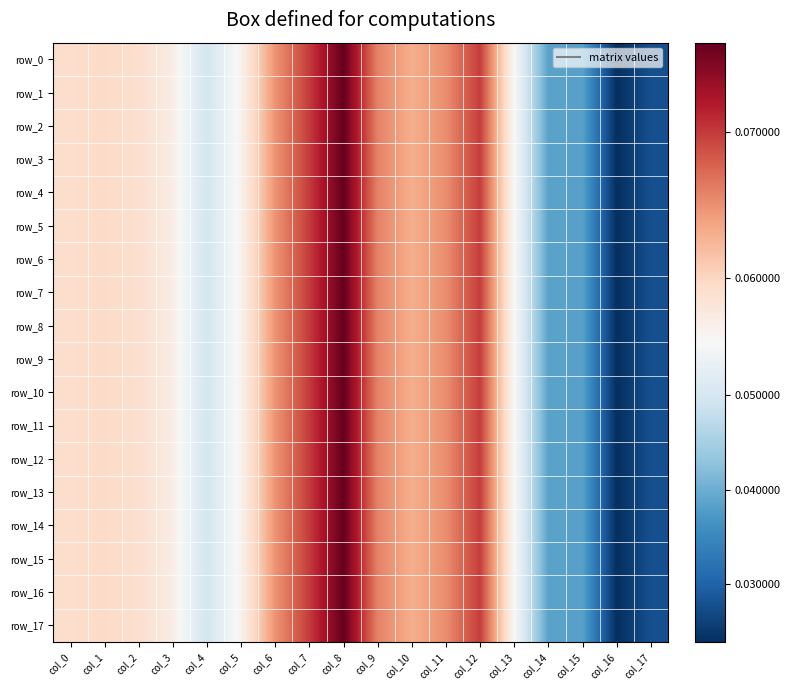

List the labels in order of row_12 value, largest first.

col_8, col_7, col_12, col_9, col_11, col_6, col_10, col_1, col_0, col_2, col_3, col_5, col_13, col_4, col_14, col_15, col_17, col_16